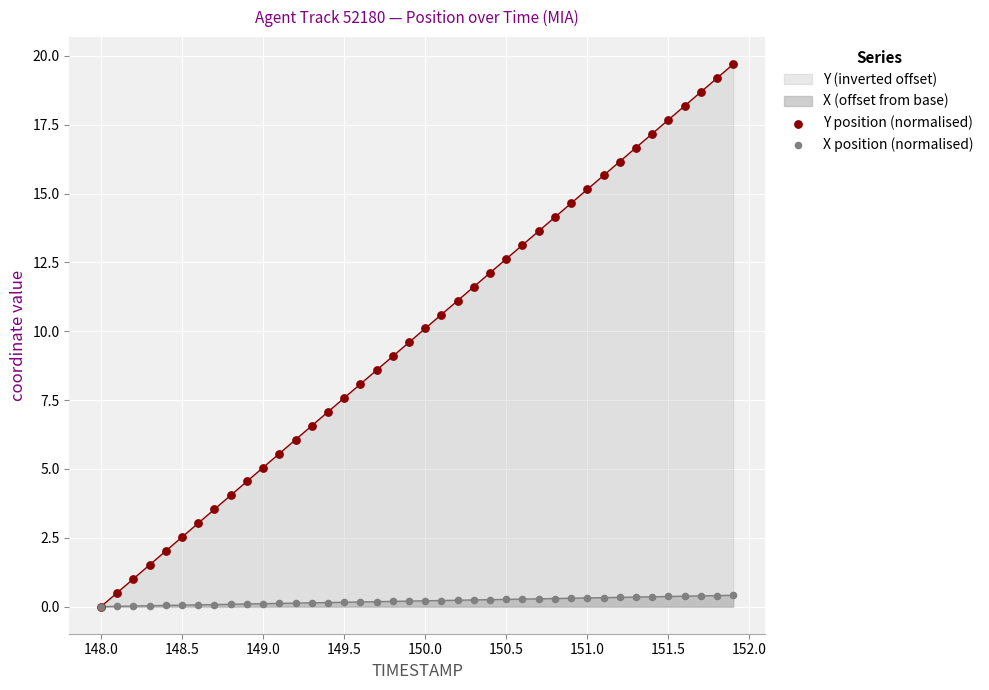

What is the total value across all series at 149.5?

7.7